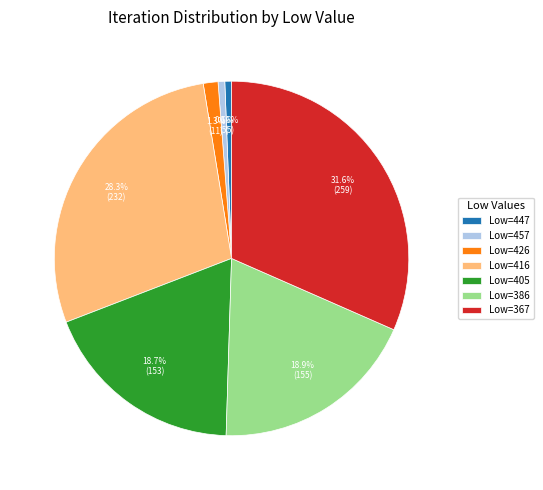

Between Low=386 and Low=367, which is larger?

Low=367